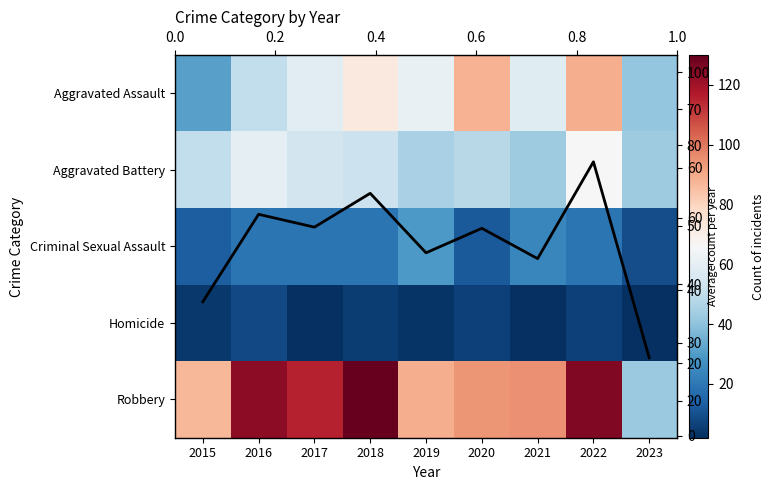

List the labels in order of Robbery value, largest first.

2018, 2022, 2016, 2017, 2021, 2020, 2019, 2015, 2023